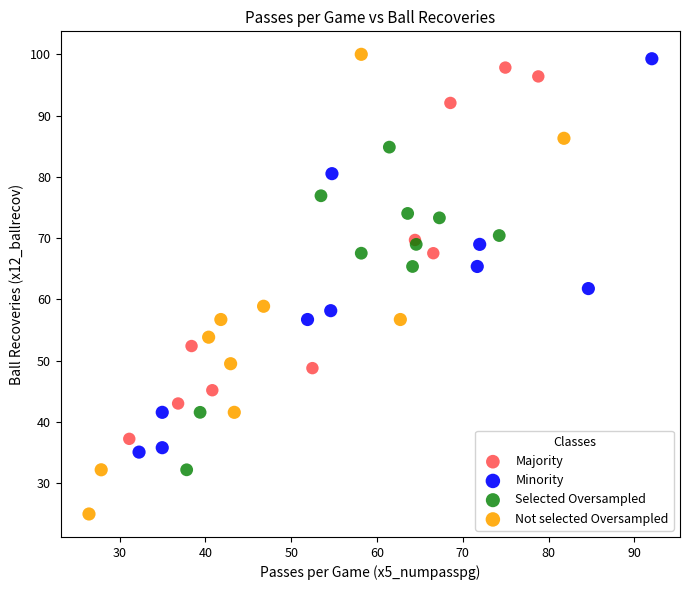

Which series reaches the minimum Y coordinate?

Not selected Oversampled